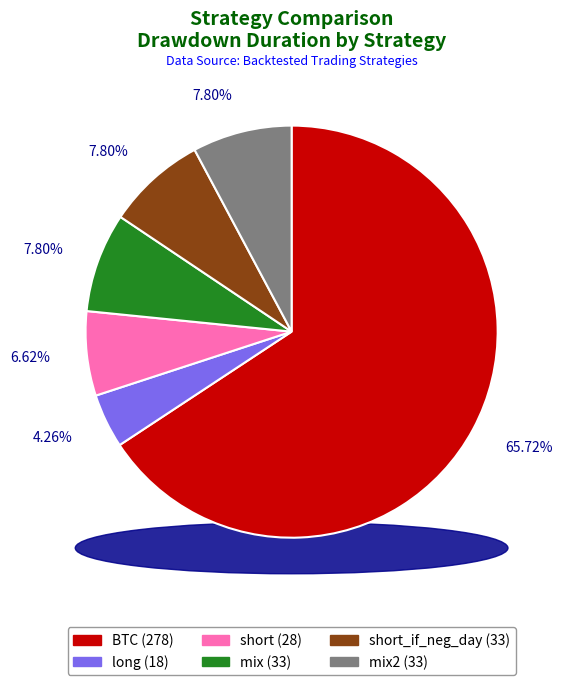

Does BTC represent more than half of the total?

Yes